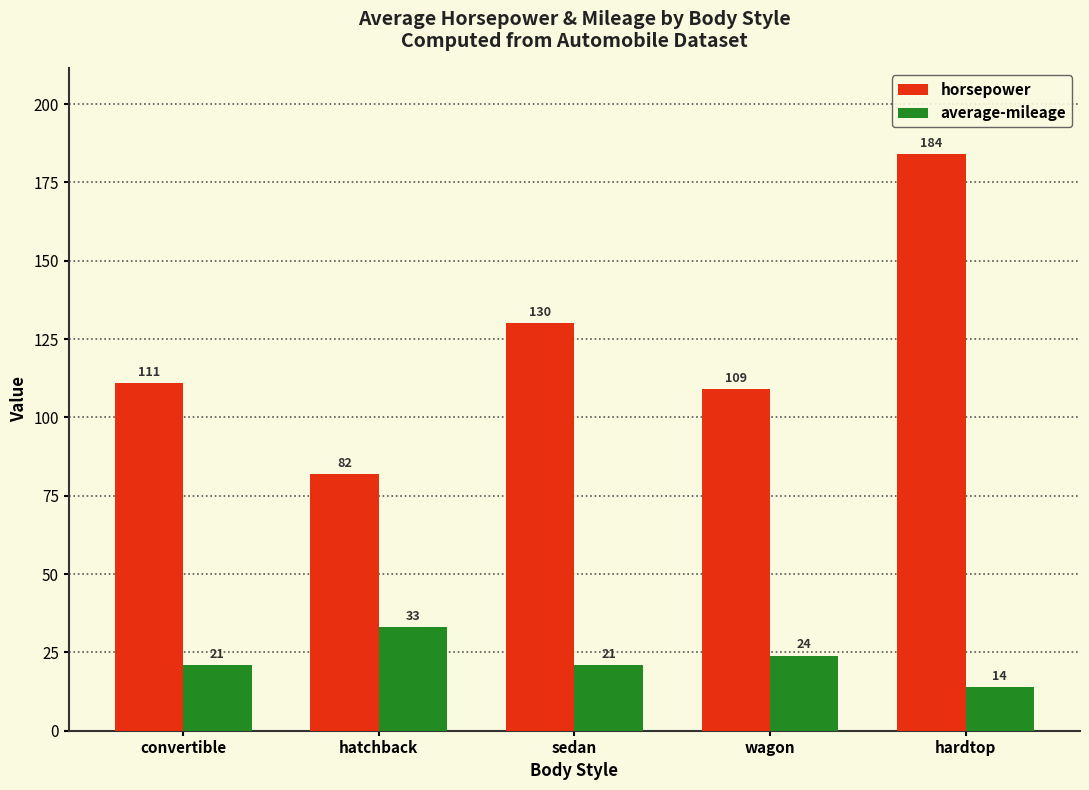

Which category has the lowest value in the average-mileage series?

hardtop